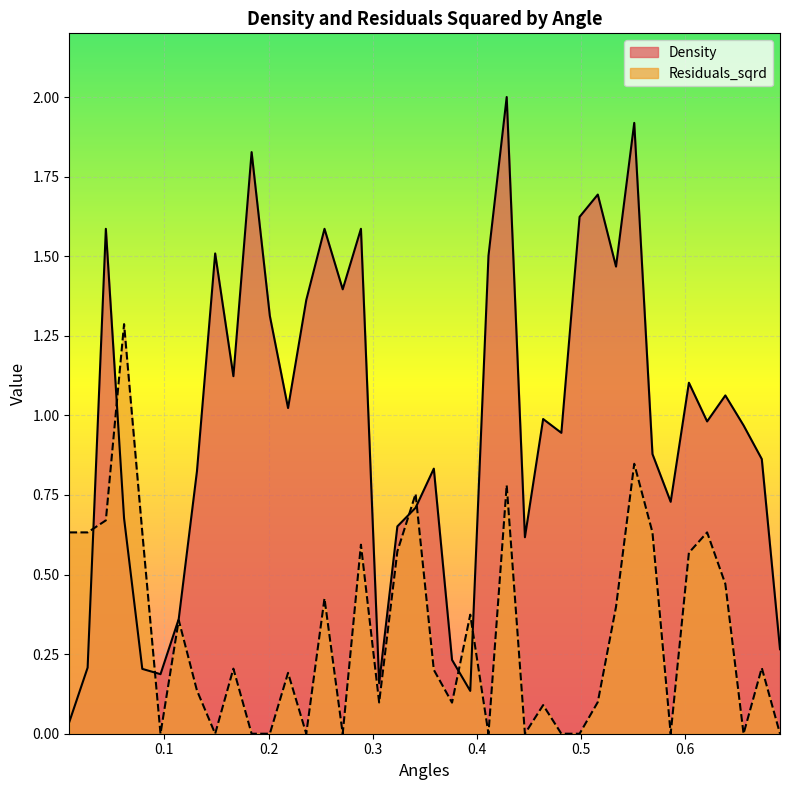

List the series in order of their overall mean, highest first.

Density, Residuals_sqrd